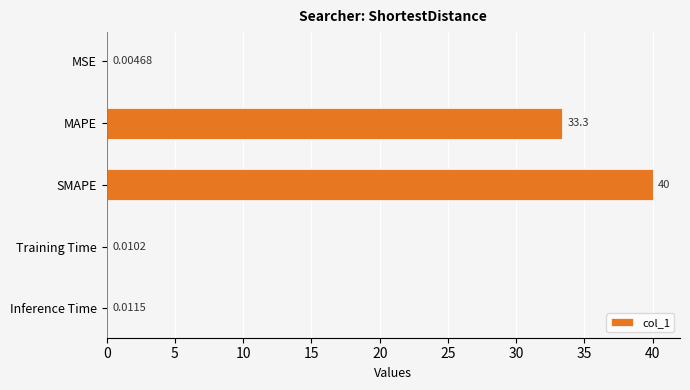

Which label corresponds to the largest value in the chart?

SMAPE